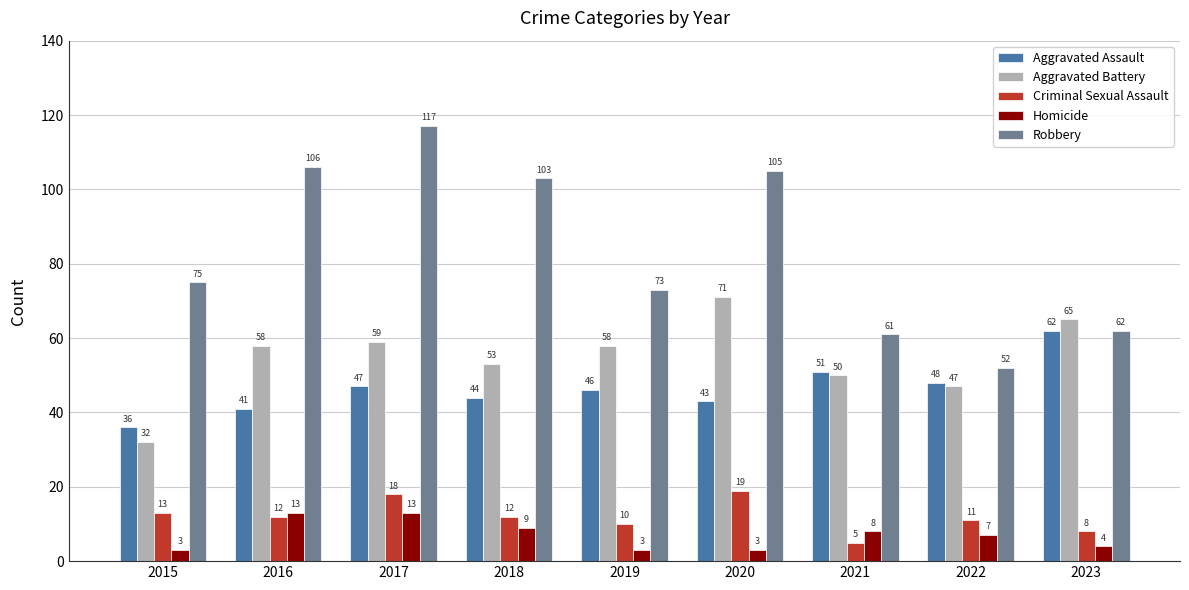

What is the sum of the Criminal Sexual Assault values at 2023 and 2018?

20